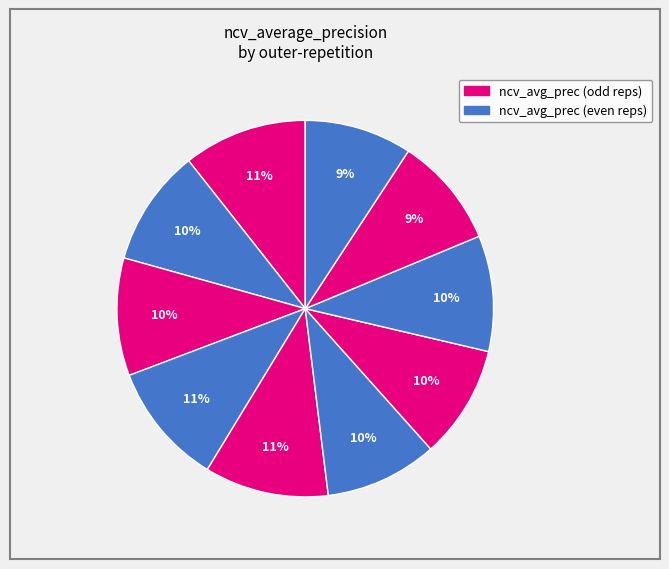

How many segments does this pie chart have?

10